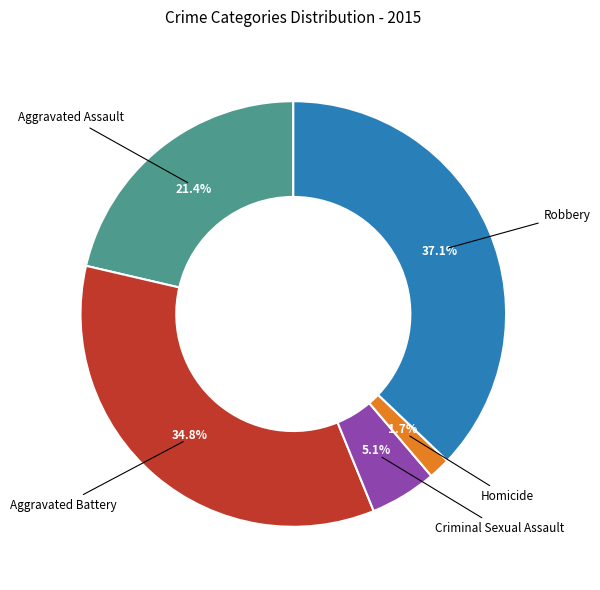

Does any single category account for the majority?

No